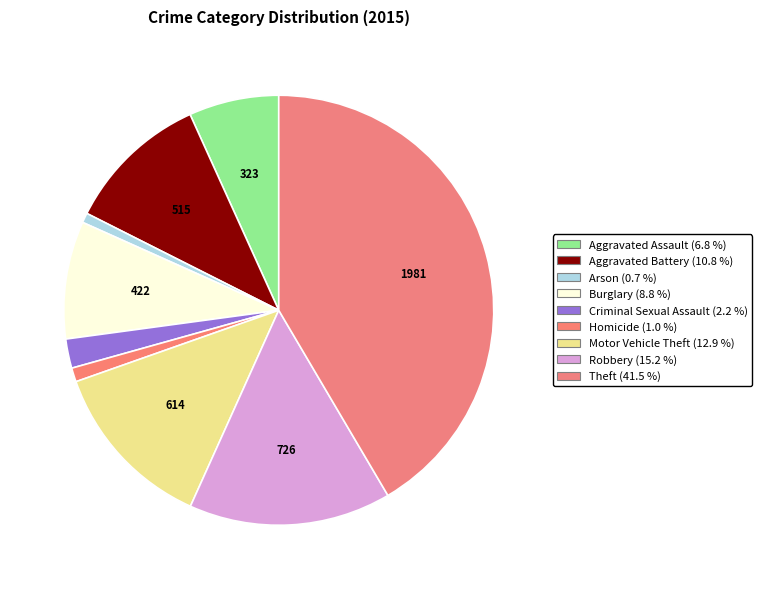

Between Homicide and Arson, which is larger?

Homicide